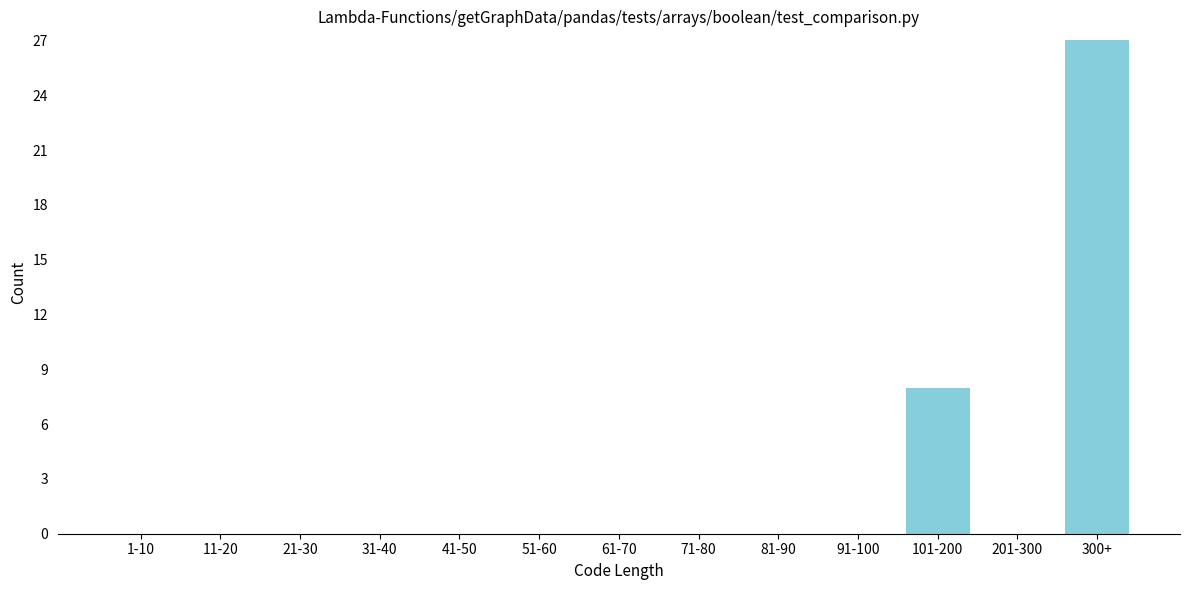

Reading left to right, transcribe all the data shown in this chart.

1-10=0	11-20=0	21-30=0	31-40=0	41-50=0	51-60=0	61-70=0	71-80=0	81-90=0	91-100=0	101-200=8	201-300=0	300+=27